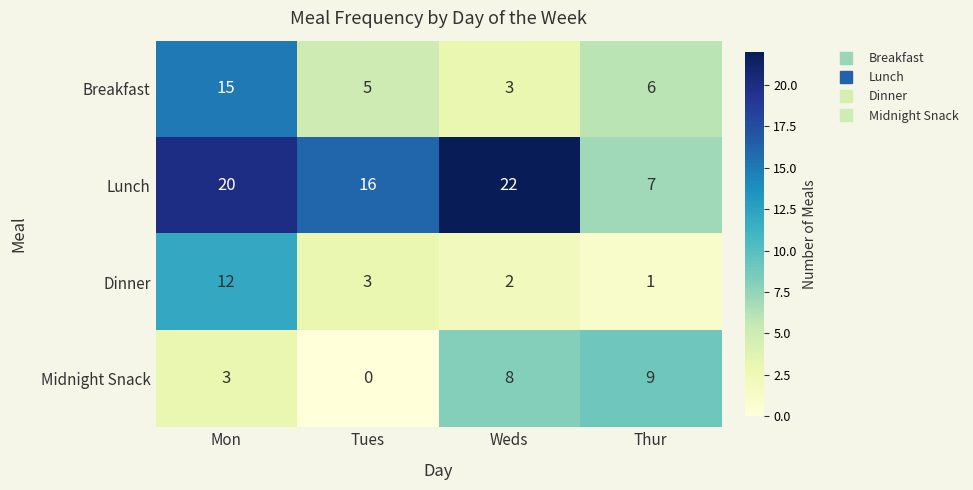

What is the total value across all series at Thur?

23